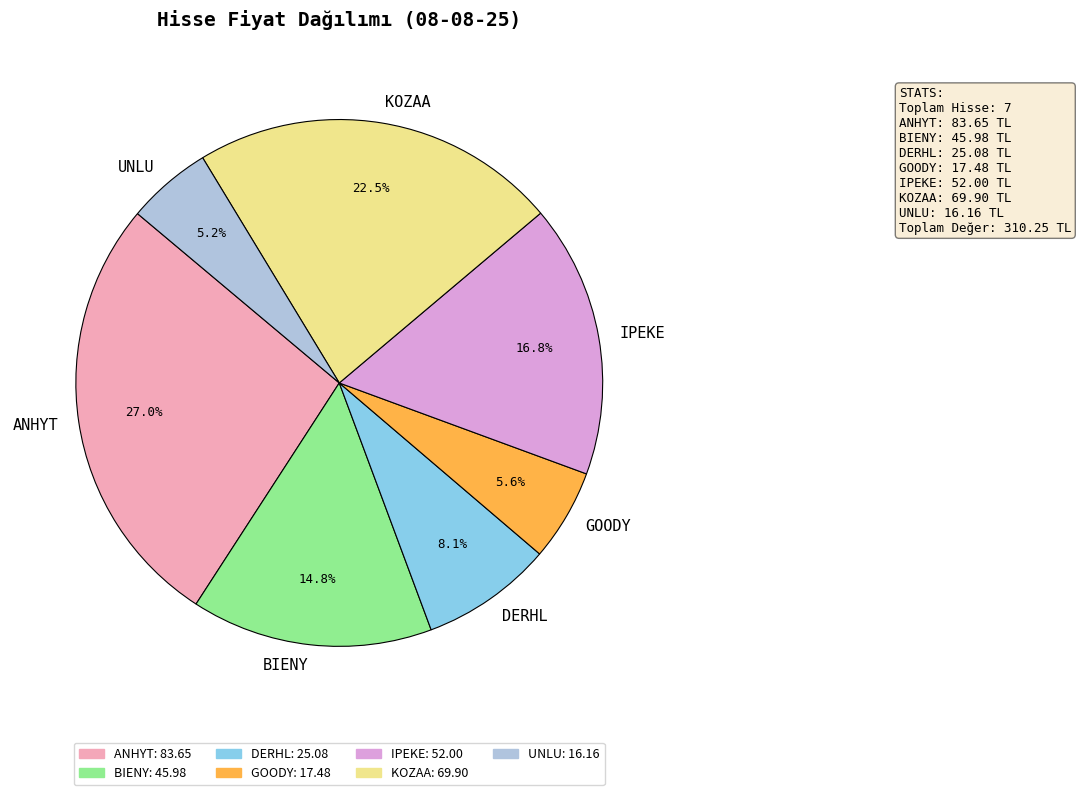

What is the ratio of the value at GOODY to the value at DERHL?

0.7